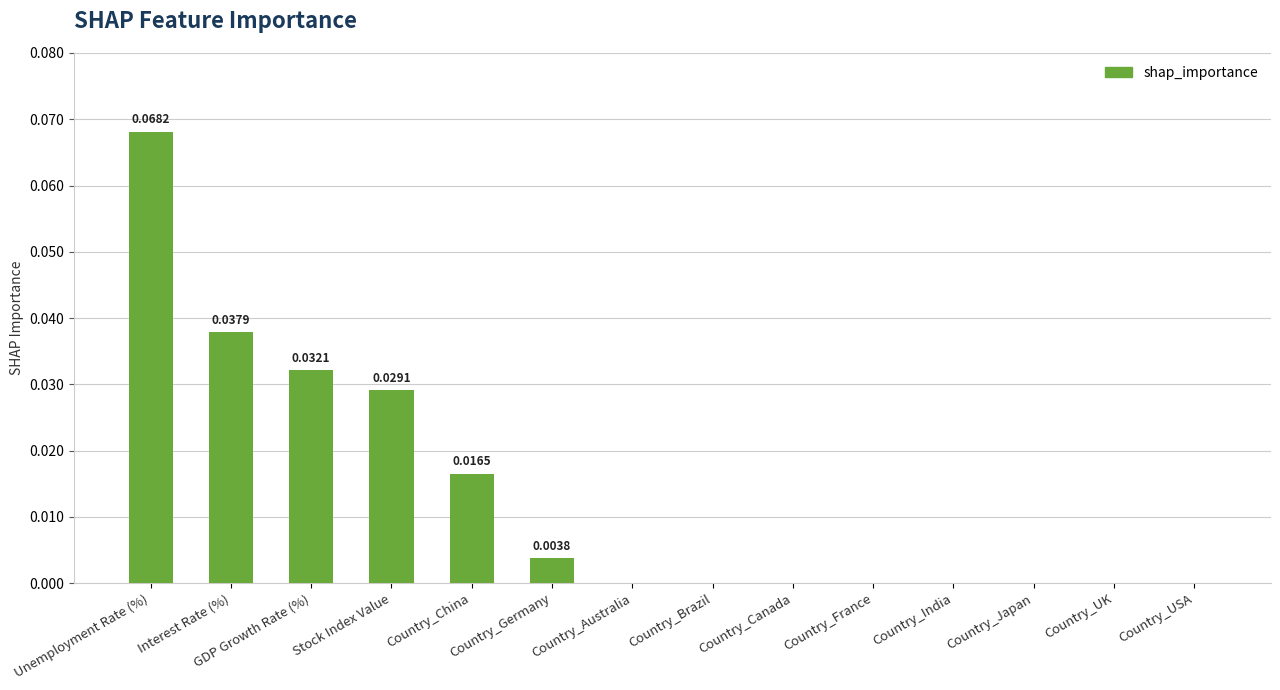

At which category does the chart reach its peak across all series?

Unemployment Rate (%)